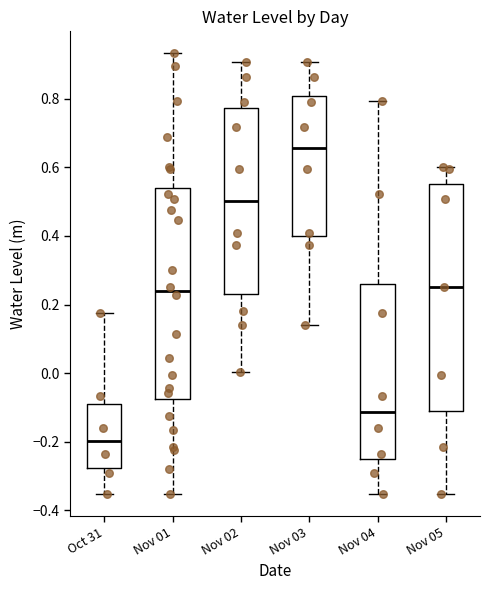

Where is the upper edge of the box for Nov 04 on the y-axis? The values are not printed on the chart, so give them approximately, as read against the axis.

0.26